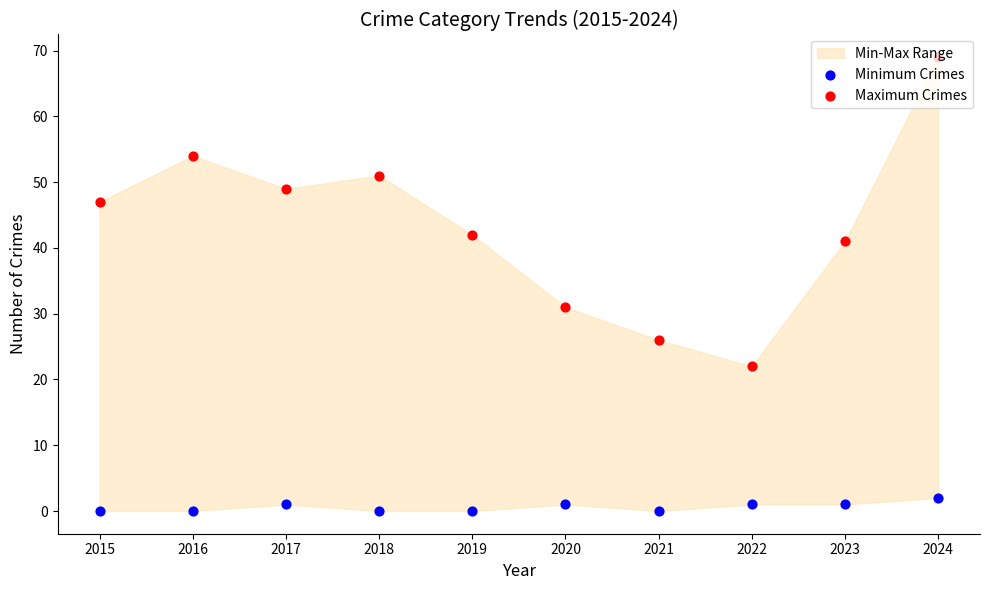

Which series has the widest spread of Y values?

Maximum Crimes